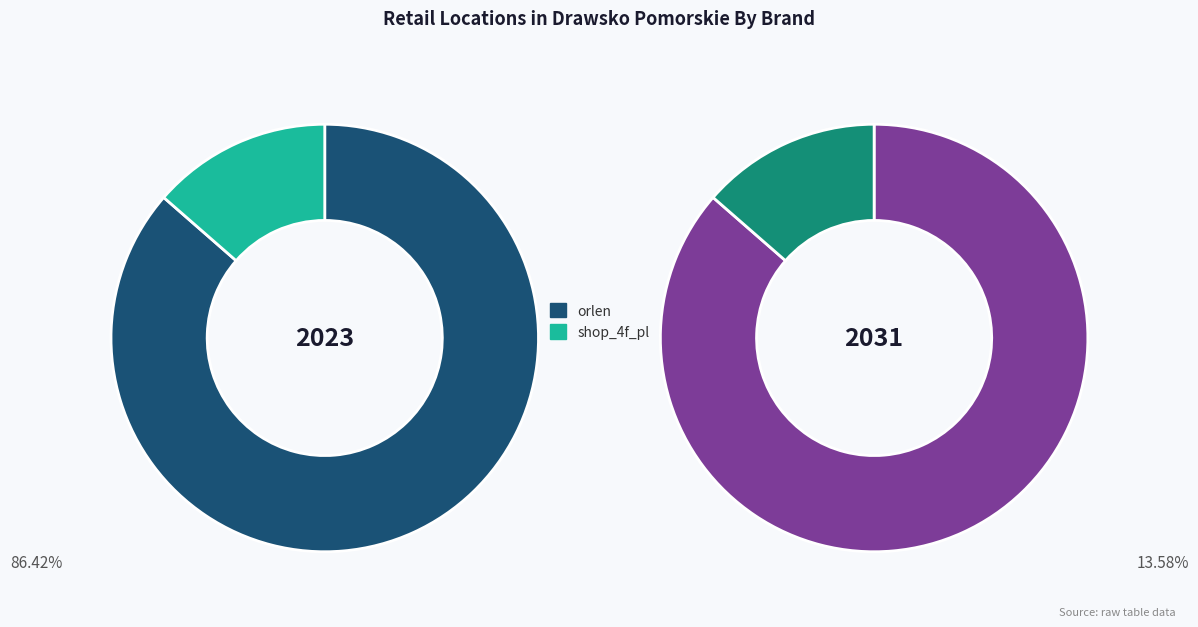

What is the largest slice in the pie chart?

orlen